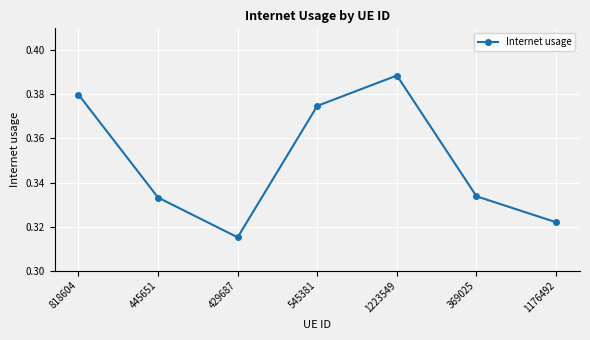

How many lines are shown in the chart?

1